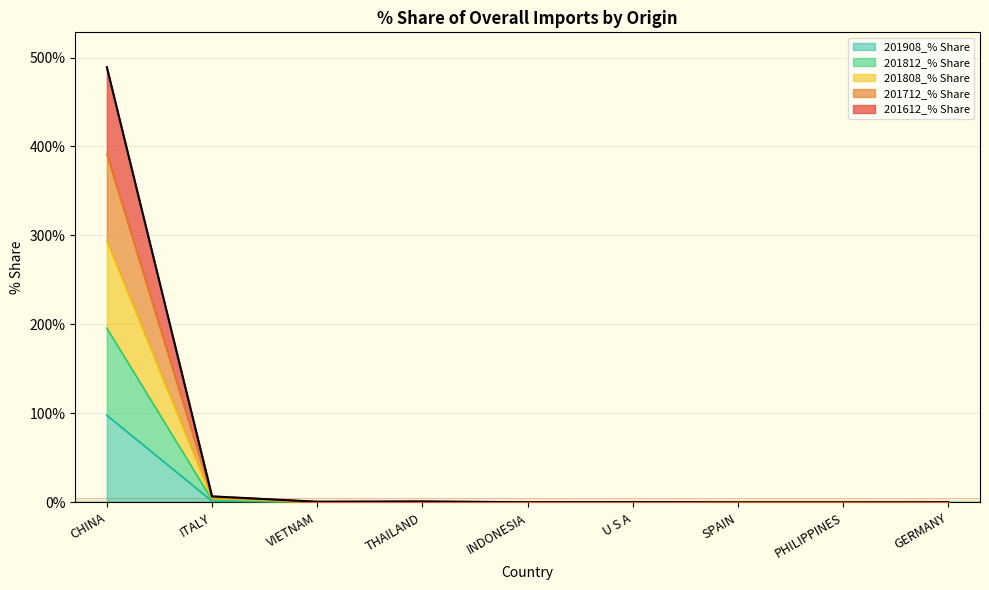

What is the highest value of the 201612_% Share series?

489.2